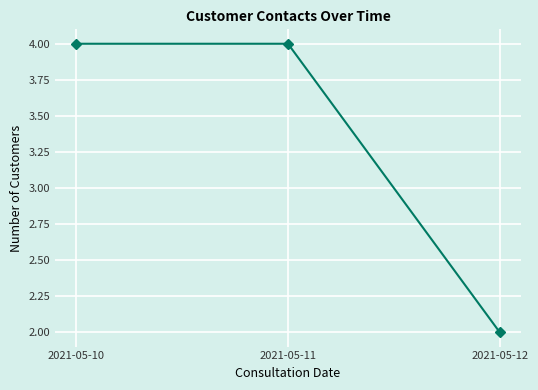

What is the maximum value shown in the chart?

4